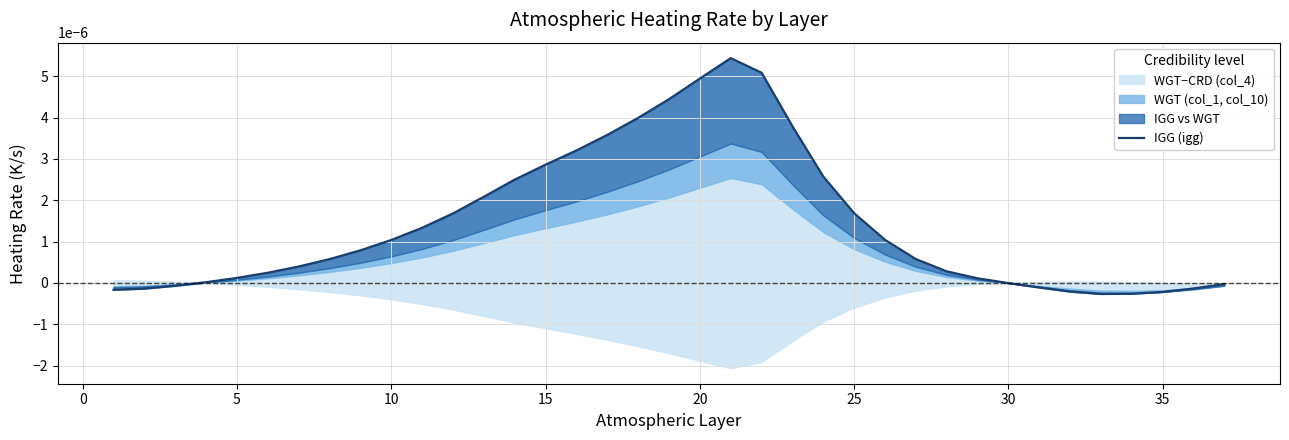

Is it true that the value at 10 is 0.0?

True